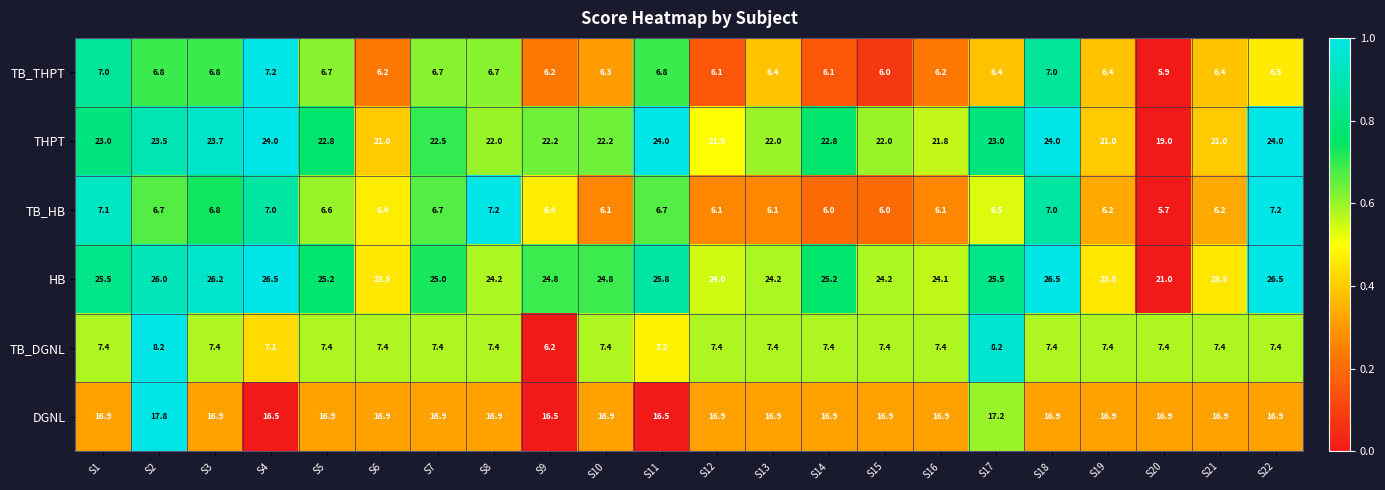

What is the greatest value displayed?

26.5